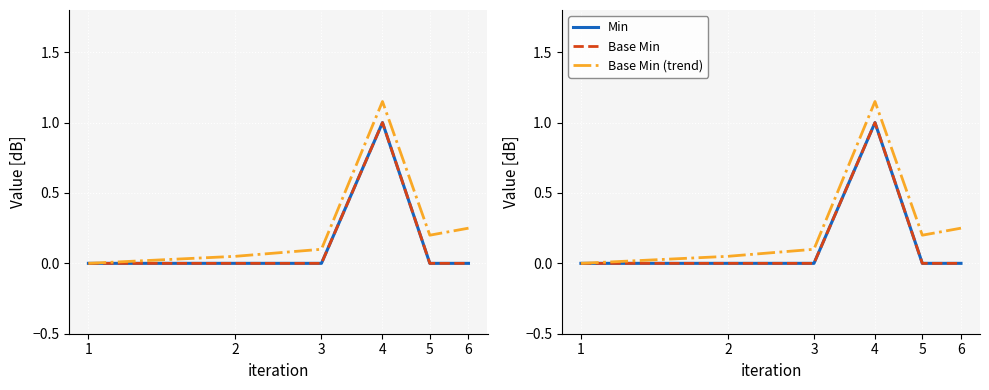

Between 1 and 6, which is larger?

1